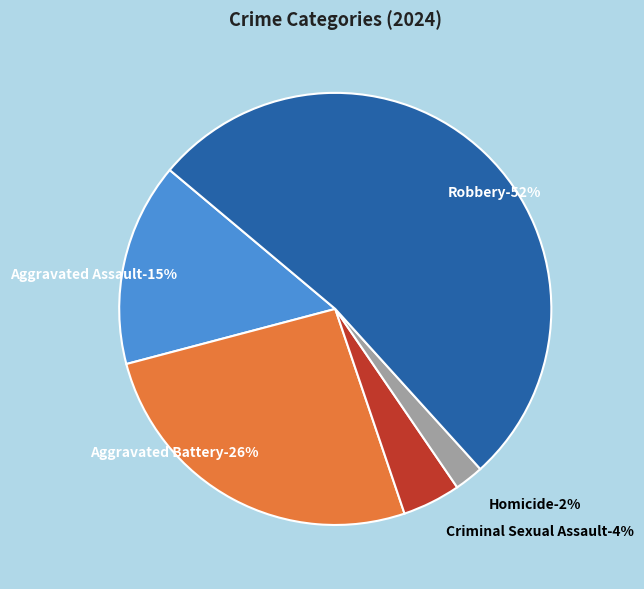

The Robbery slice represents 52% of the pie. True or false?

True